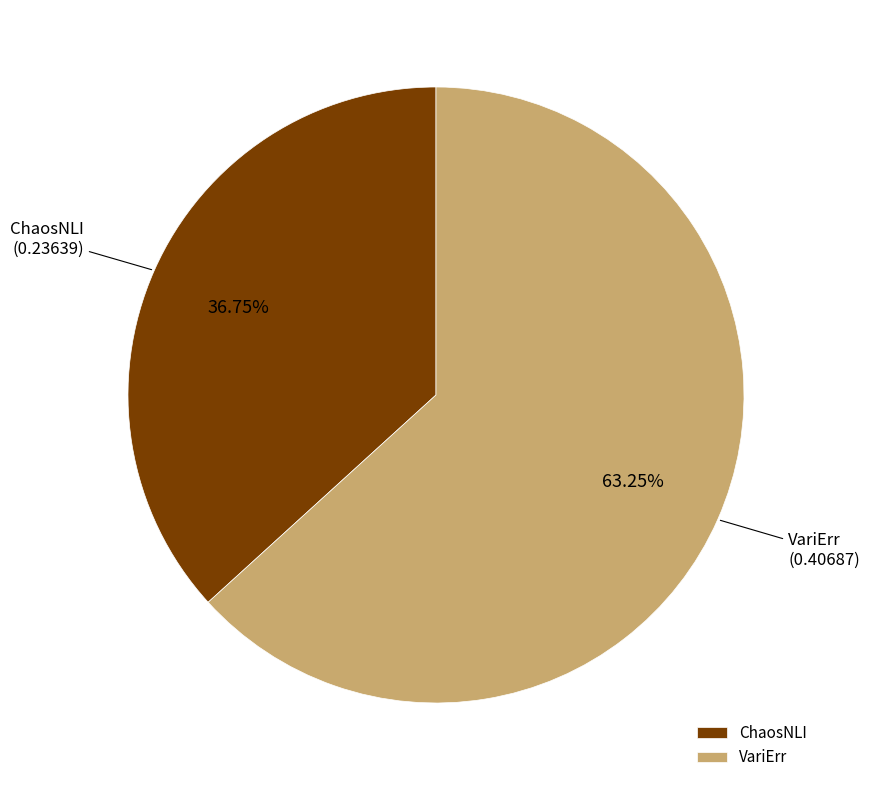

To the nearest percent, what is the combined percentage of ChaosNLI and VariErr?

100%